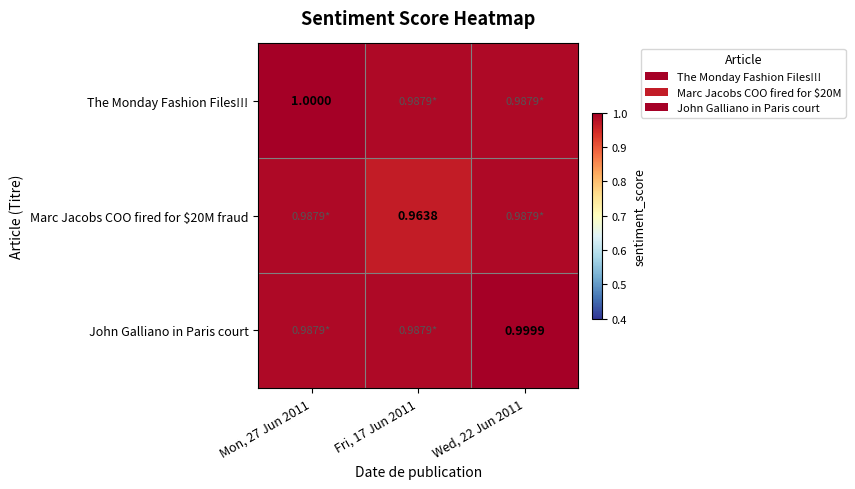

Which series has the largest total across all categories?

The Monday Fashion Files!!!